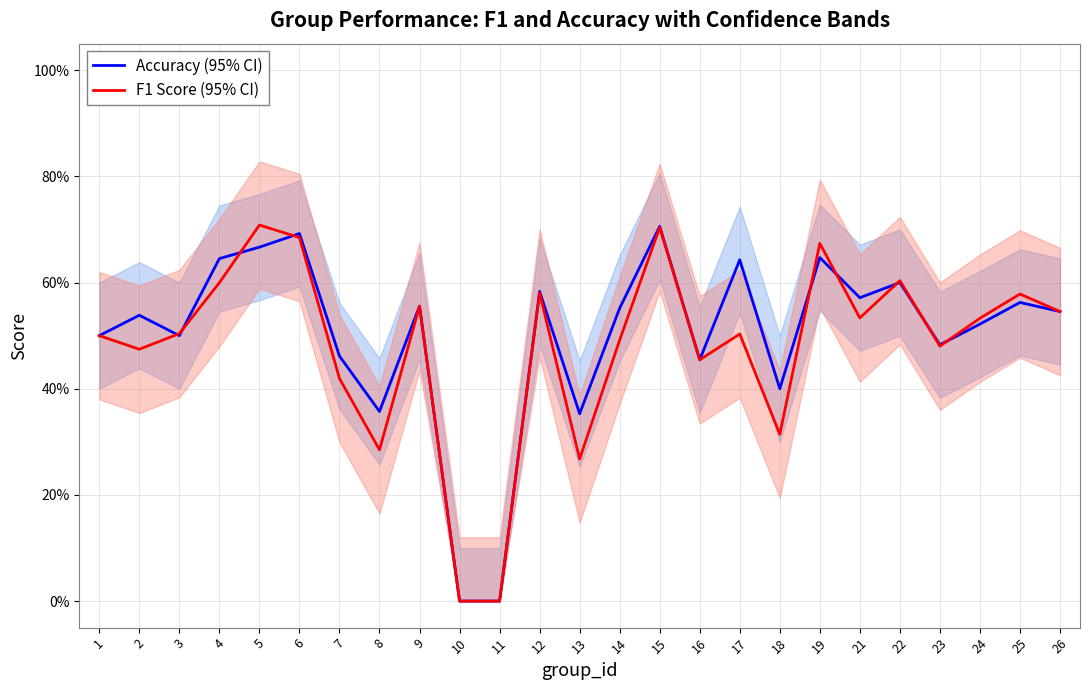

What is the sum of all Accuracy (95% CI) values?

12.5